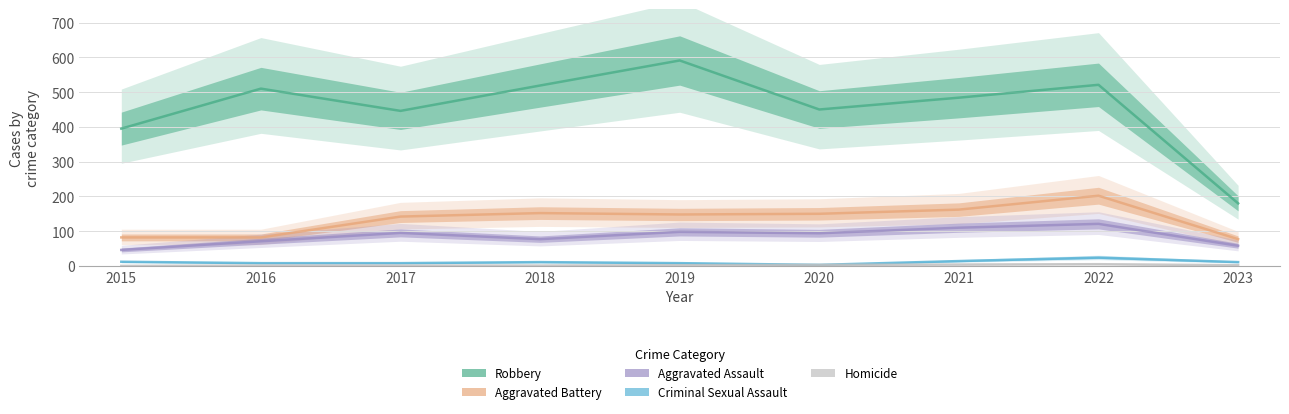

What is the maximum value for Aggravated Assault?

121